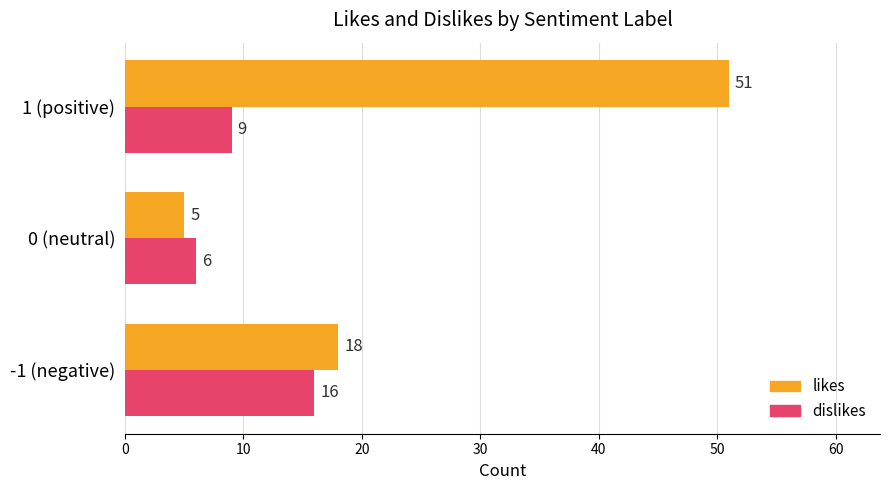

How many series are shown in this chart?

2